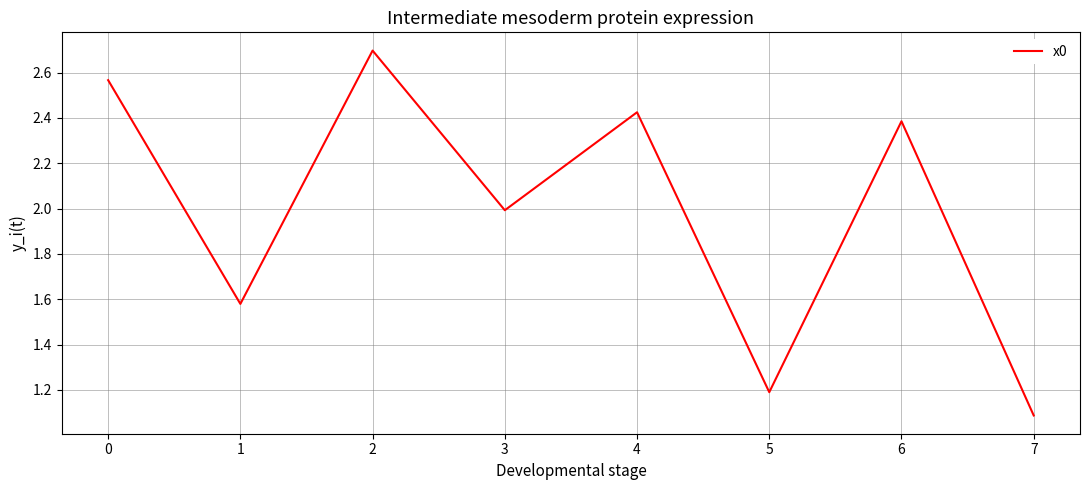

The value at 1 is 0.7. True or false?

False